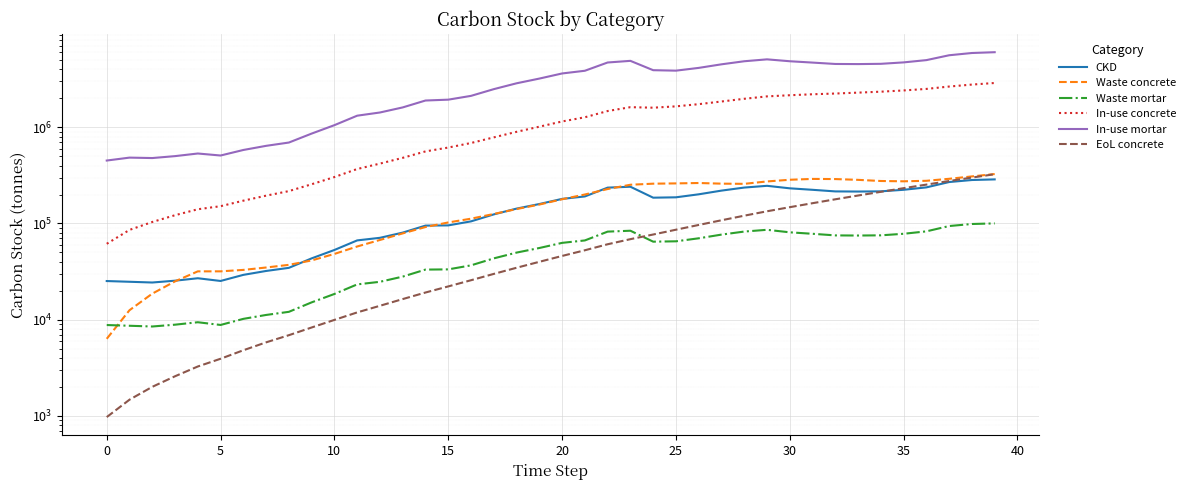

What is the label of the 20th point from the left?

19